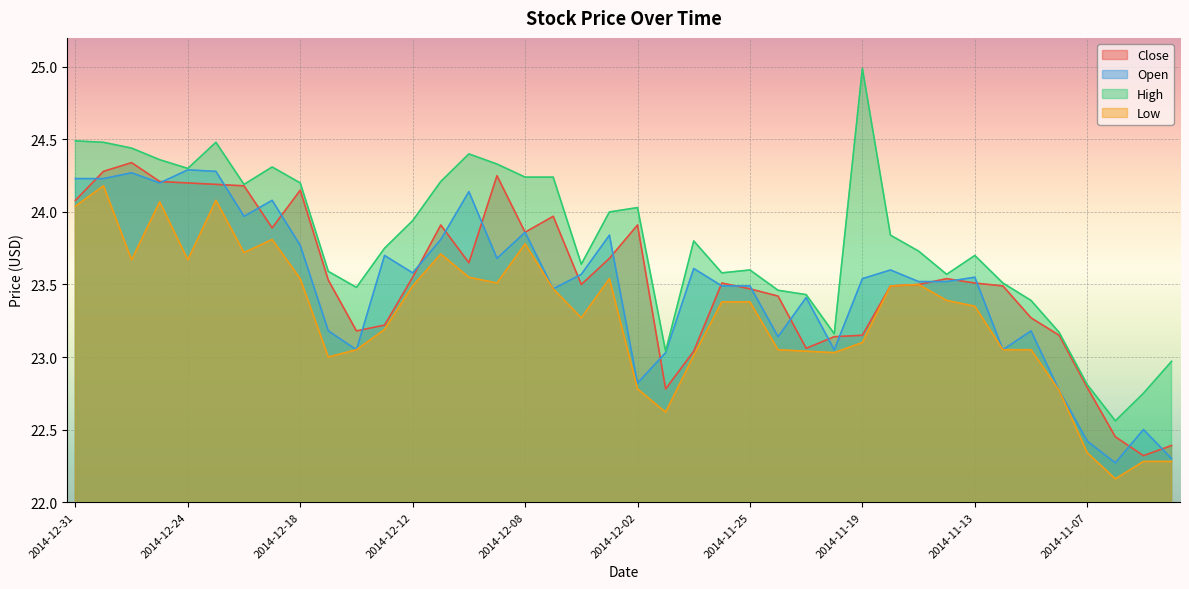

What are all the series names shown in the legend?

Close, Open, High, Low